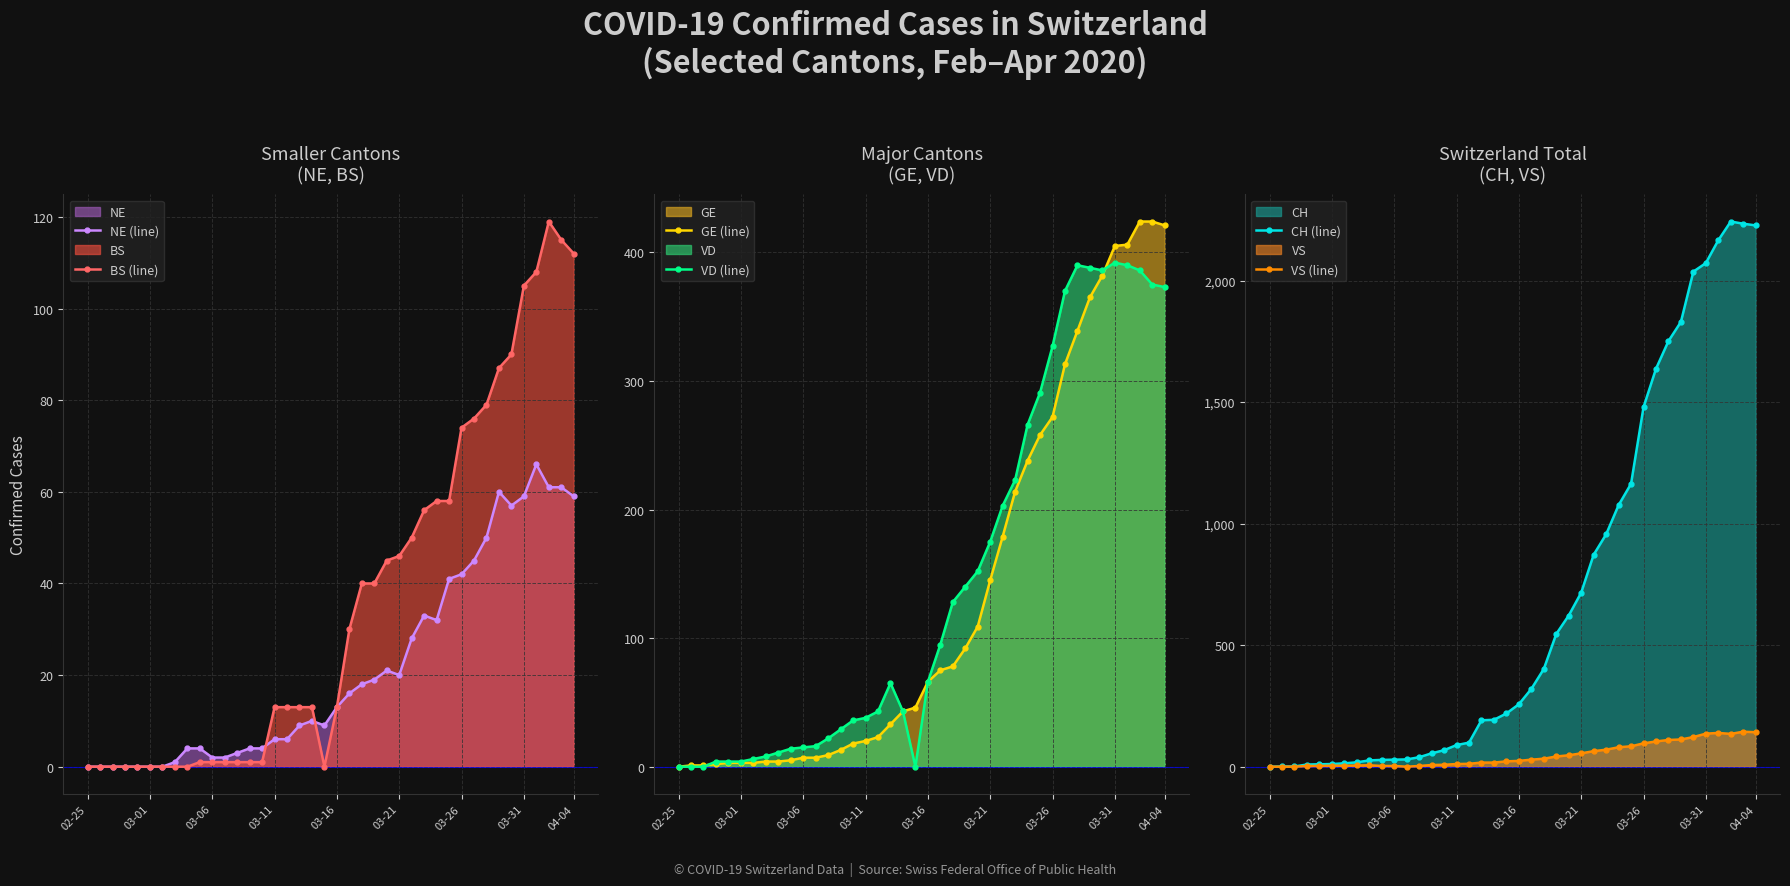

What is the highest value of the NE (line) series?

66